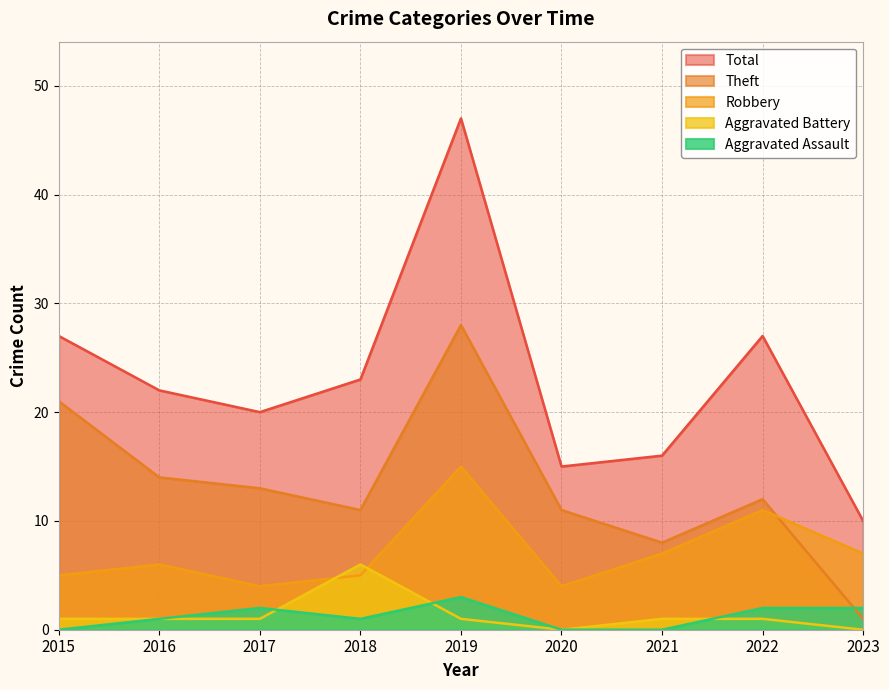

What are all the series names shown in the legend?

Total, Theft, Robbery, Aggravated Battery, Aggravated Assault